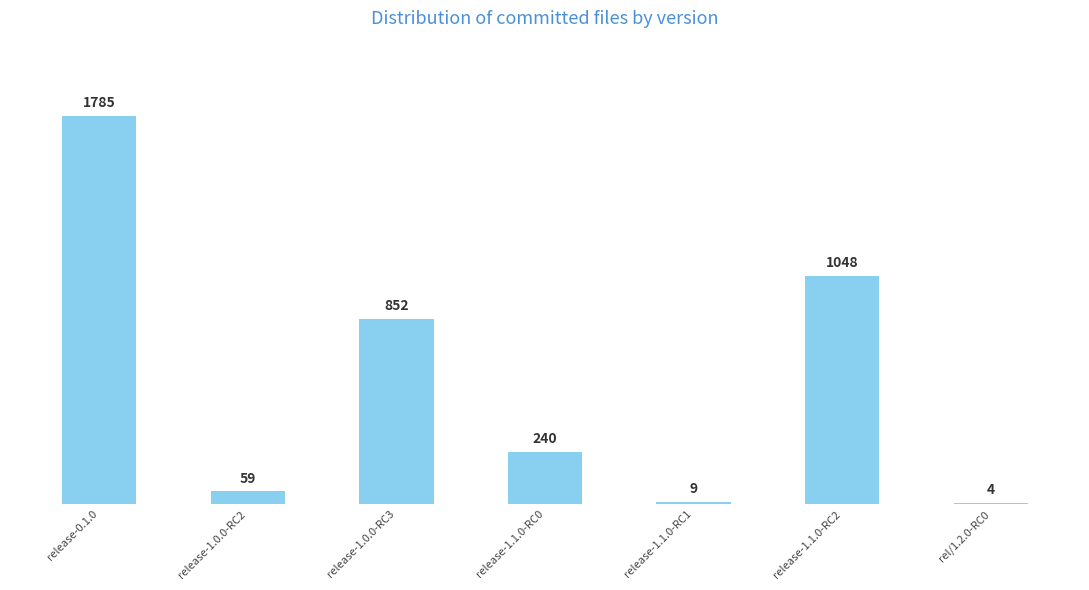

Is it true that the value at release-1.1.0-RC0 is 240?

True